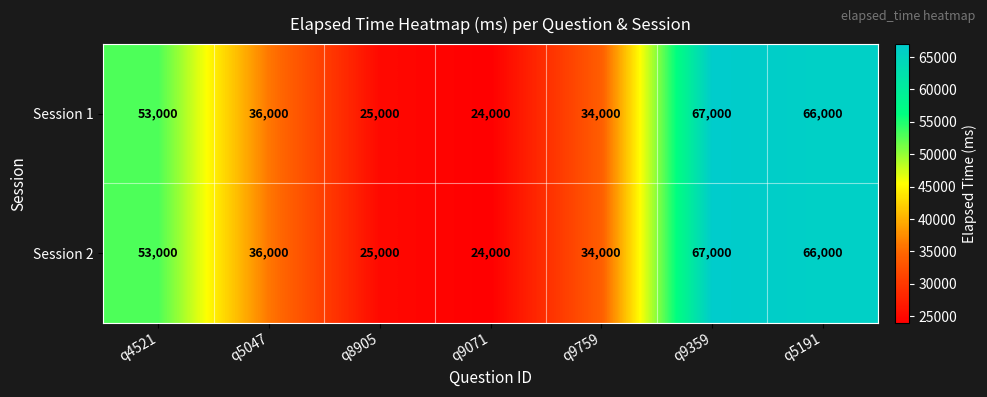

What is the difference between the Session 1 values at q9071 and q4521?

29000